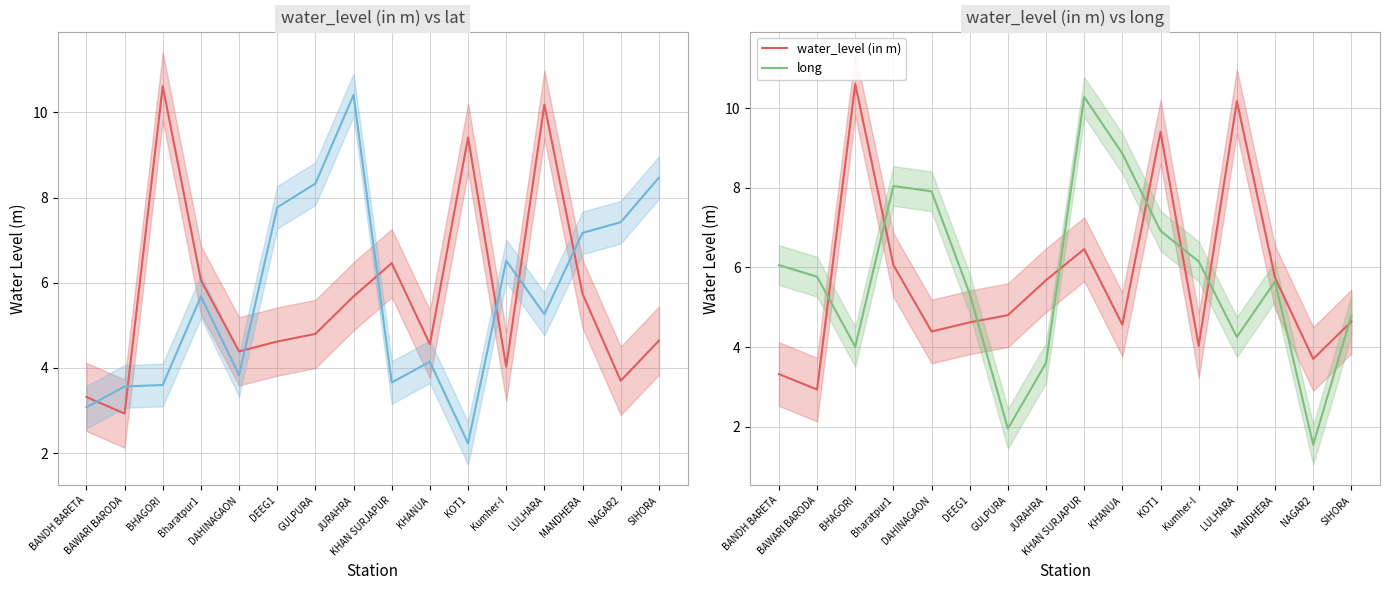

Which series has the largest range (max minus min)?

long